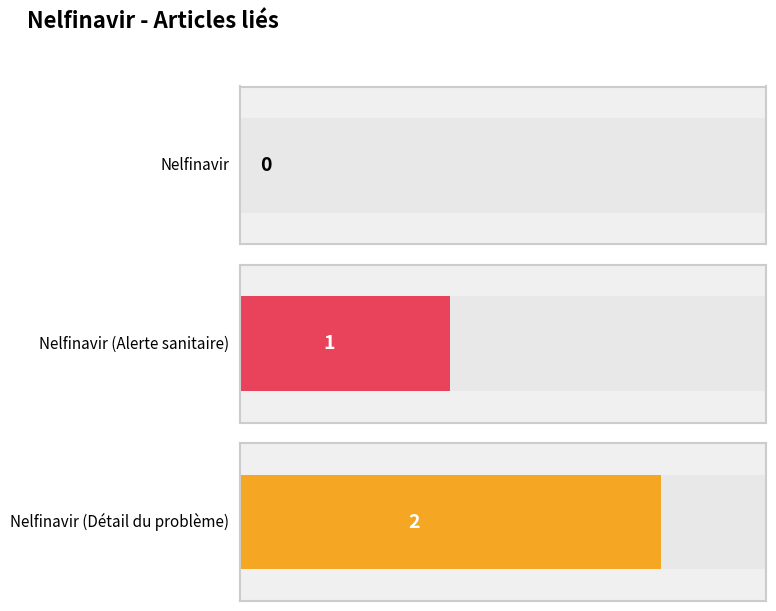

What is the ratio of the value at Nelfinavir (Alerte sanitaire) to the value at Nelfinavir (Détail du problème)?

0.5